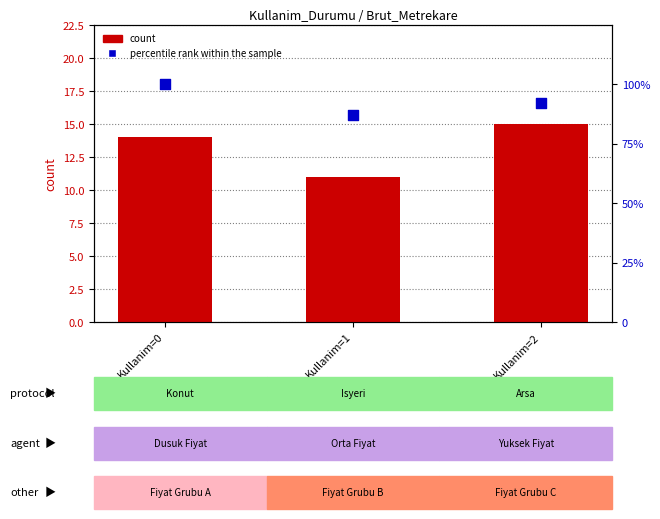

At which category is the sum across all series the highest?

Kullanim=0